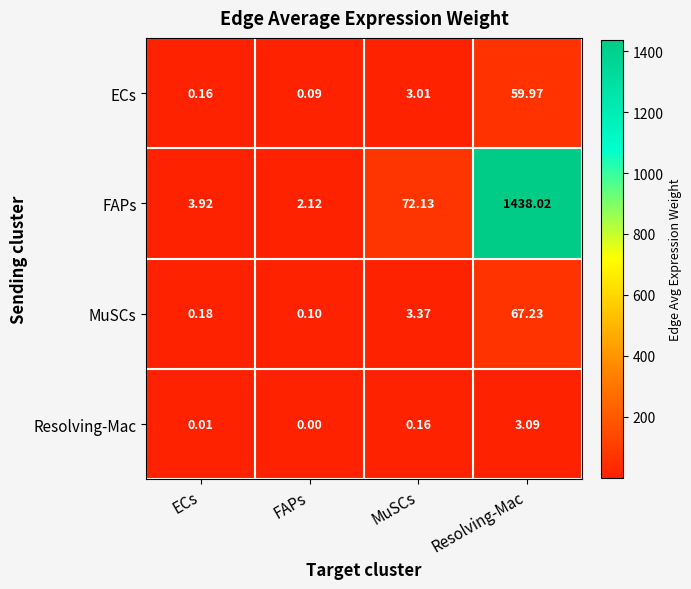

Where is MuSCs nearest to the value 33?

MuSCs